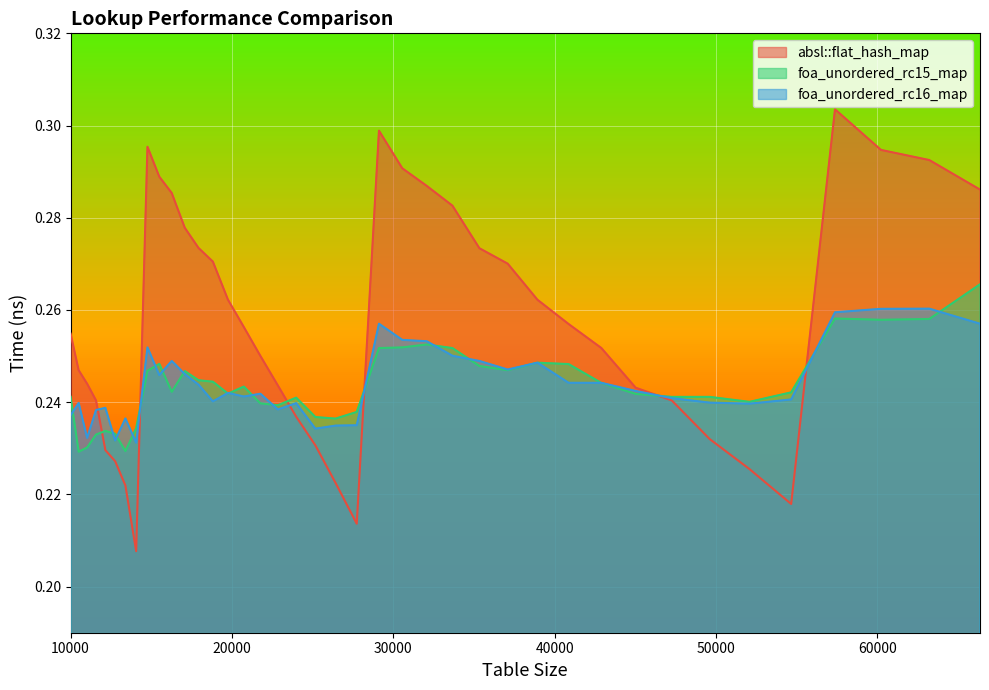

Which series has the largest total across all categories?

absl::flat_hash_map